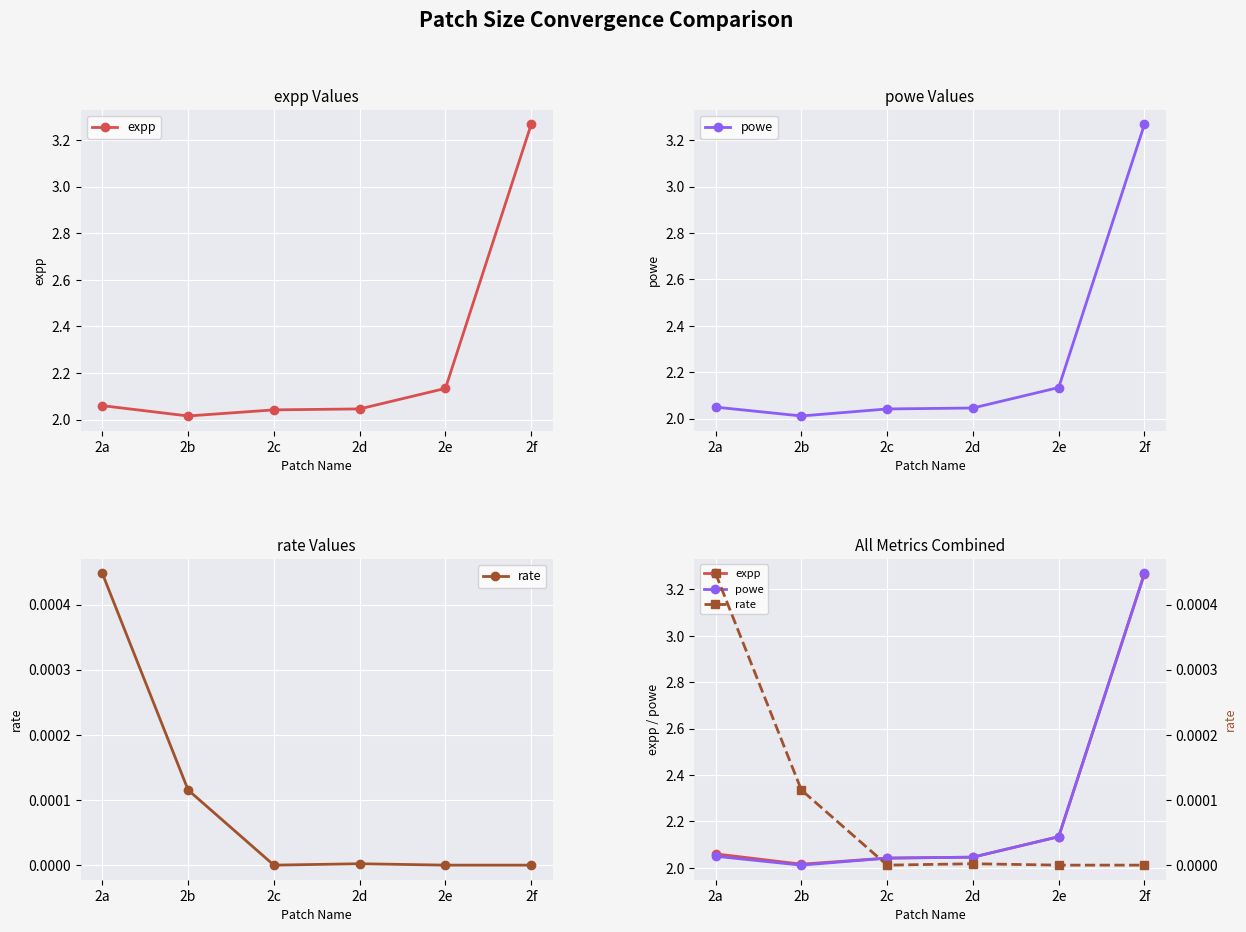

True or false: expp has a value of 2.1 at 2e.

True